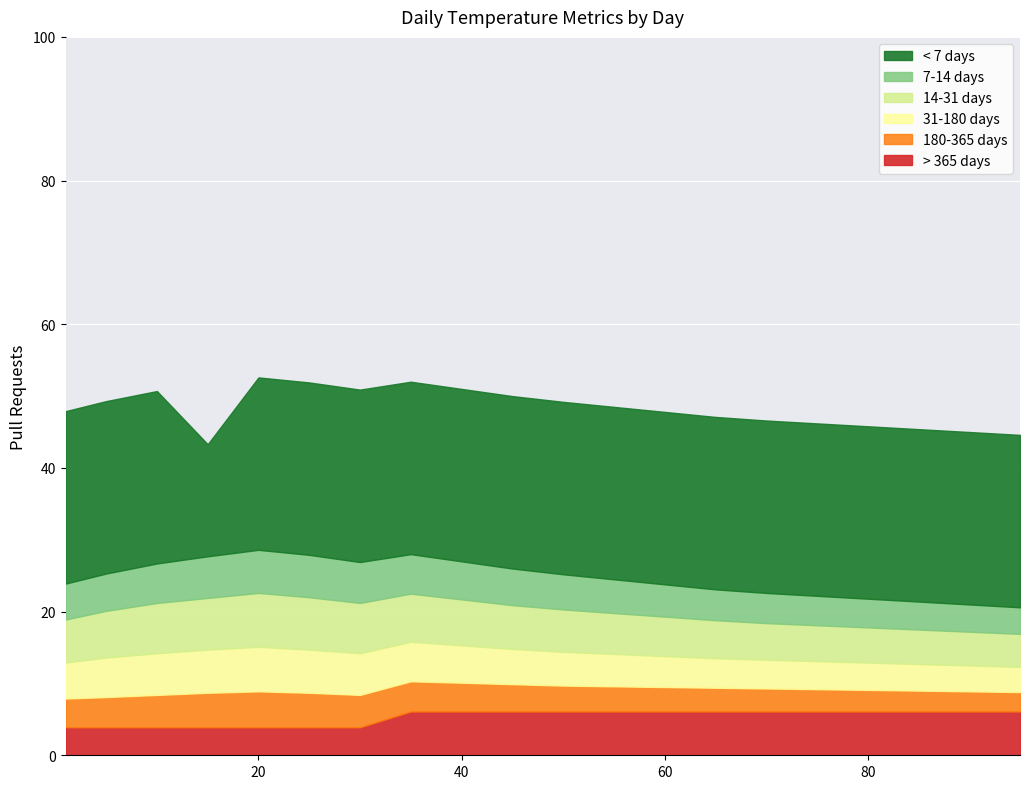

True or false: dt_full and dt_short cross at least once.

False